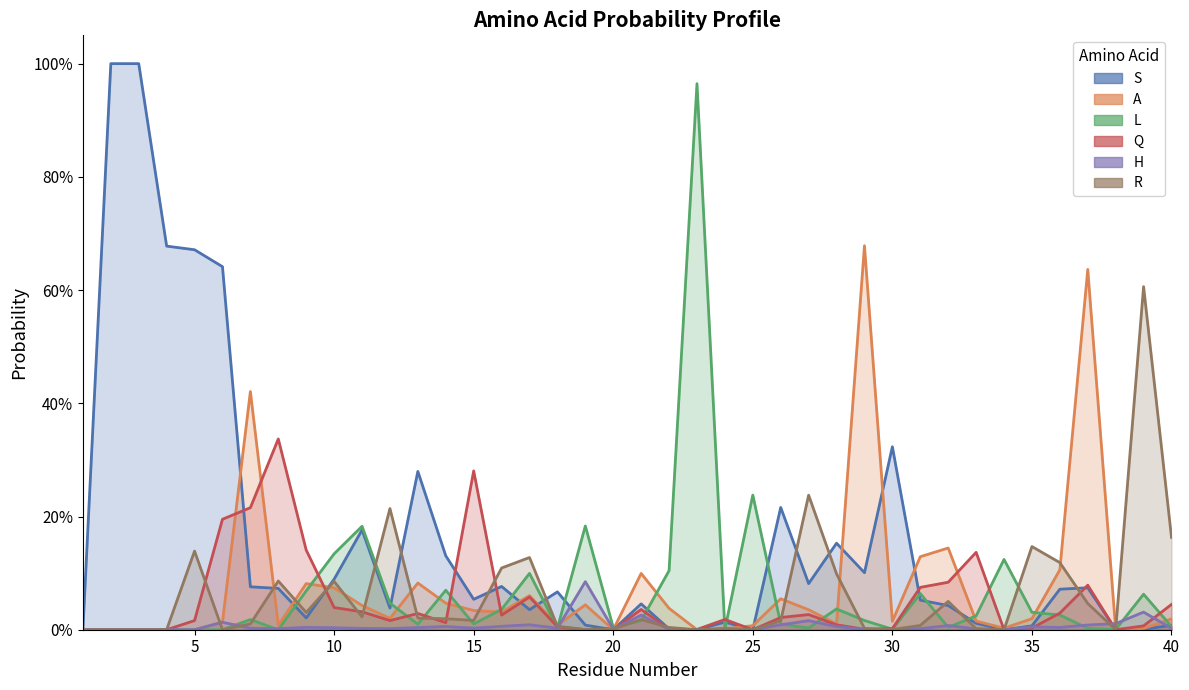

Does the chart have visible grid lines?

No